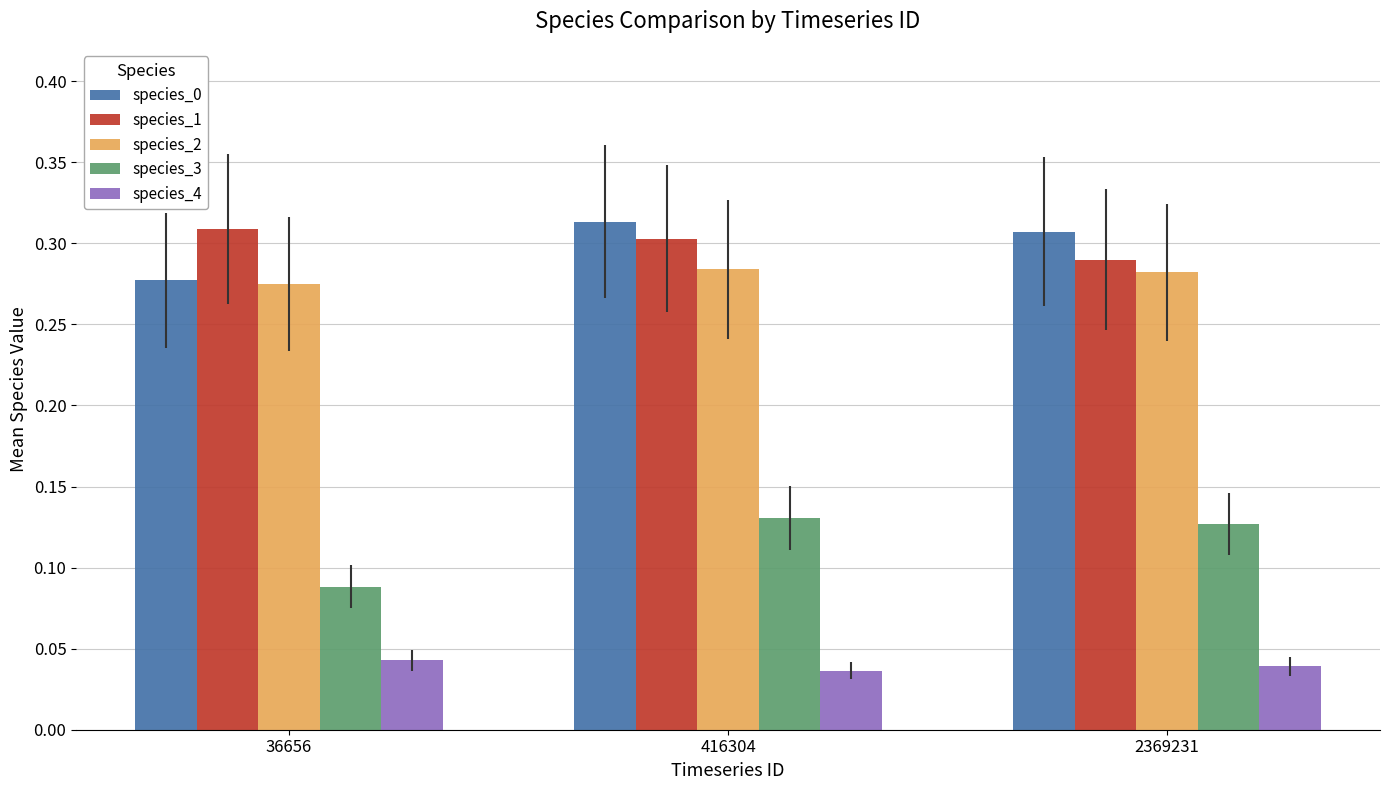

The value of species_1 at 416304 is 0.2. True or false?

False